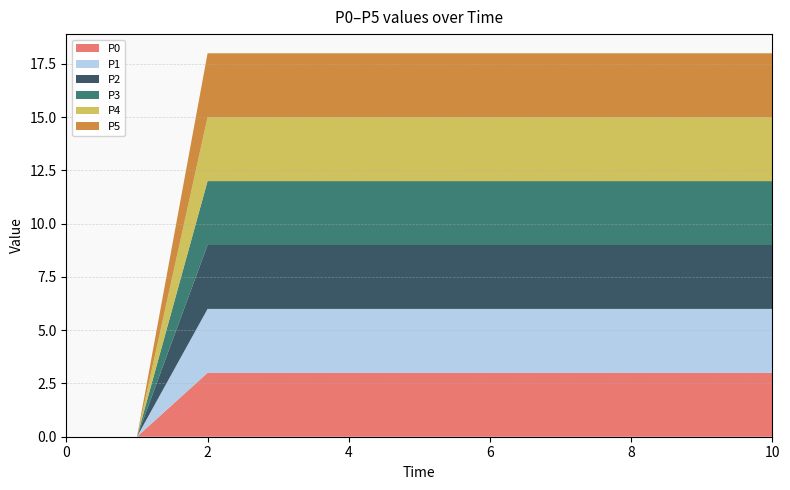

Reading left to right, list all the values displayed in this chart.

P0: 0	0	3	3	3	3	3	3	3	3	3
P1: 0	0	3	3	3	3	3	3	3	3	3
P2: 0	0	3	3	3	3	3	3	3	3	3
P3: 0	0	3	3	3	3	3	3	3	3	3
P4: 0	0	3	3	3	3	3	3	3	3	3
P5: 0	0	3	3	3	3	3	3	3	3	3